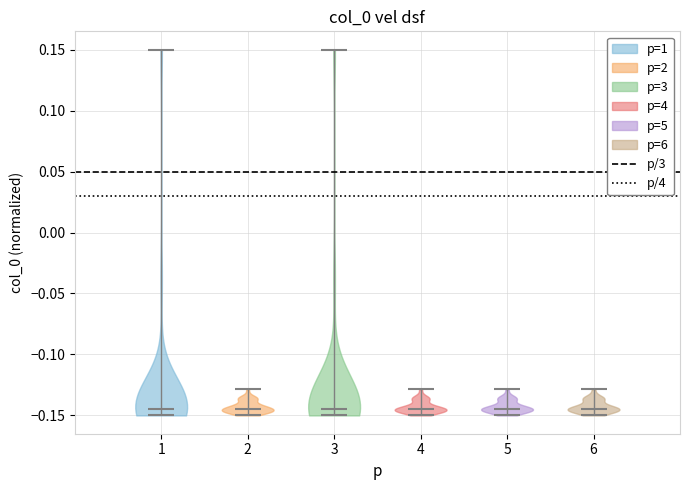

Reading left to right, read every violin against the y-axis: where its median line is, and the lowest and highest points it reaches. The values are not printed on the chart, so give them approximately, as read against the axis.

1: median line -0.145, lowest point -0.150, highest point 0.150
2: median line -0.145, lowest point -0.150, highest point -0.130
3: median line -0.145, lowest point -0.150, highest point 0.150
4: median line -0.145, lowest point -0.150, highest point -0.130
5: median line -0.145, lowest point -0.150, highest point -0.130
6: median line -0.145, lowest point -0.150, highest point -0.130